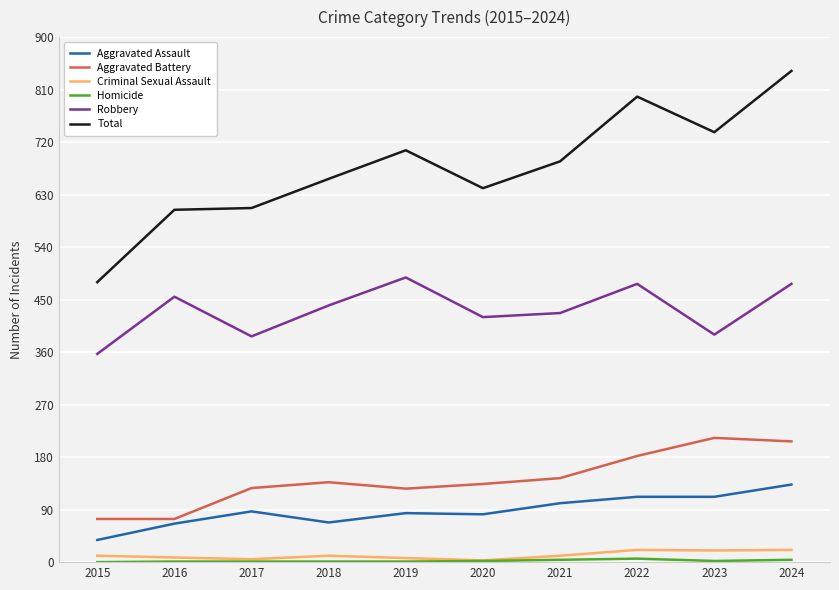

What is the maximum value shown in the chart?

842